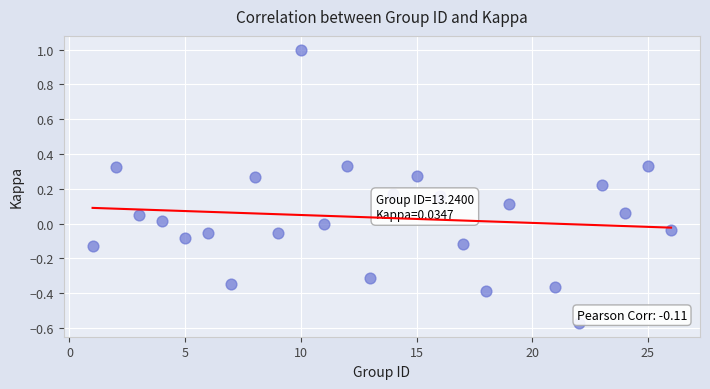

What is the range of Y values (max minus min)?

1.6